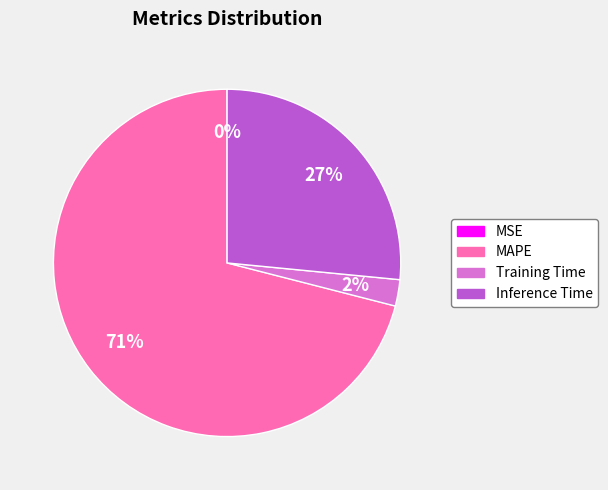

Does any single category account for the majority?

Yes